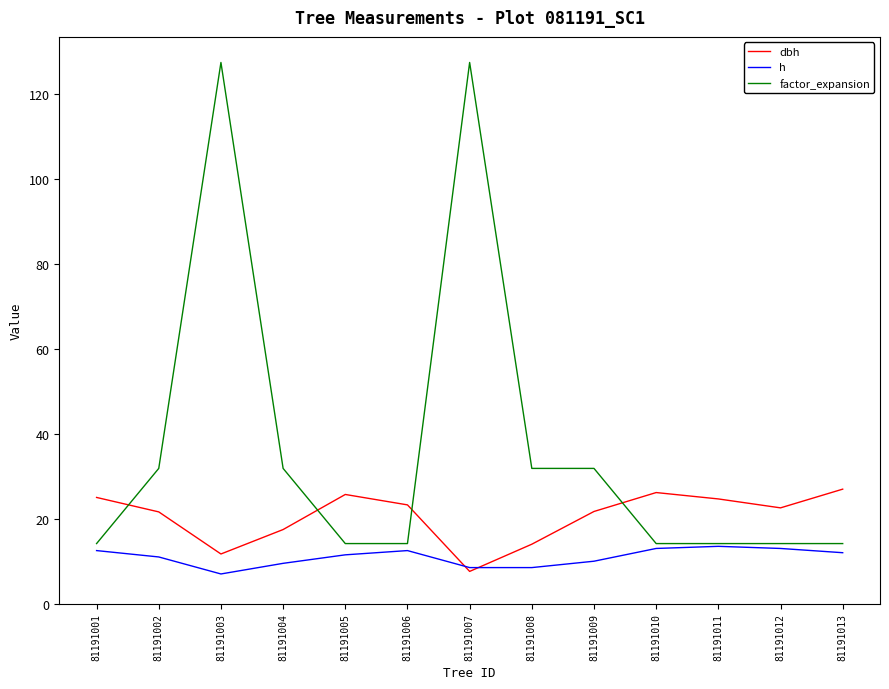

Which series changed the most between 81191002 and 81191005?

factor_expansion